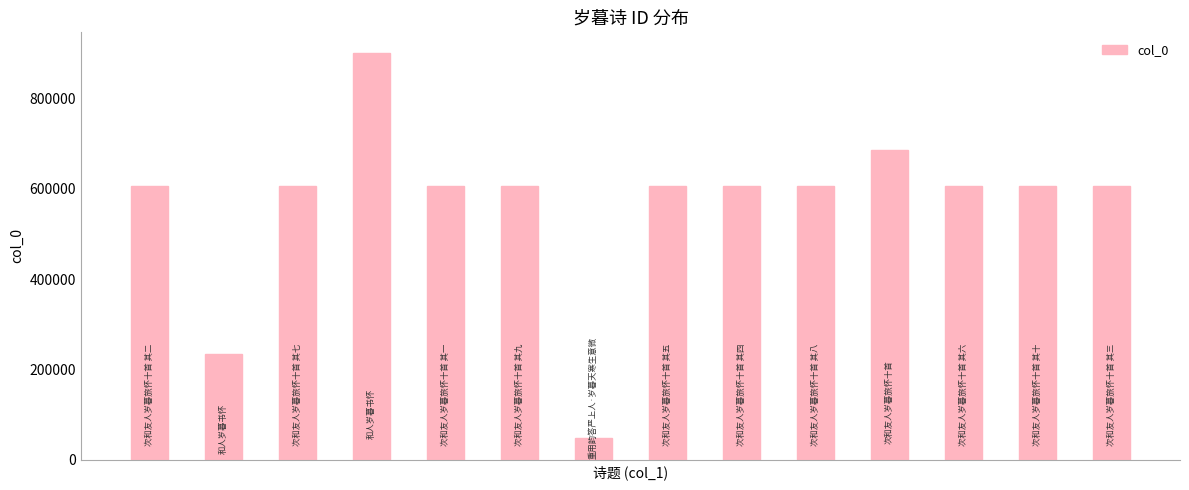

How many values are below 606412?

7